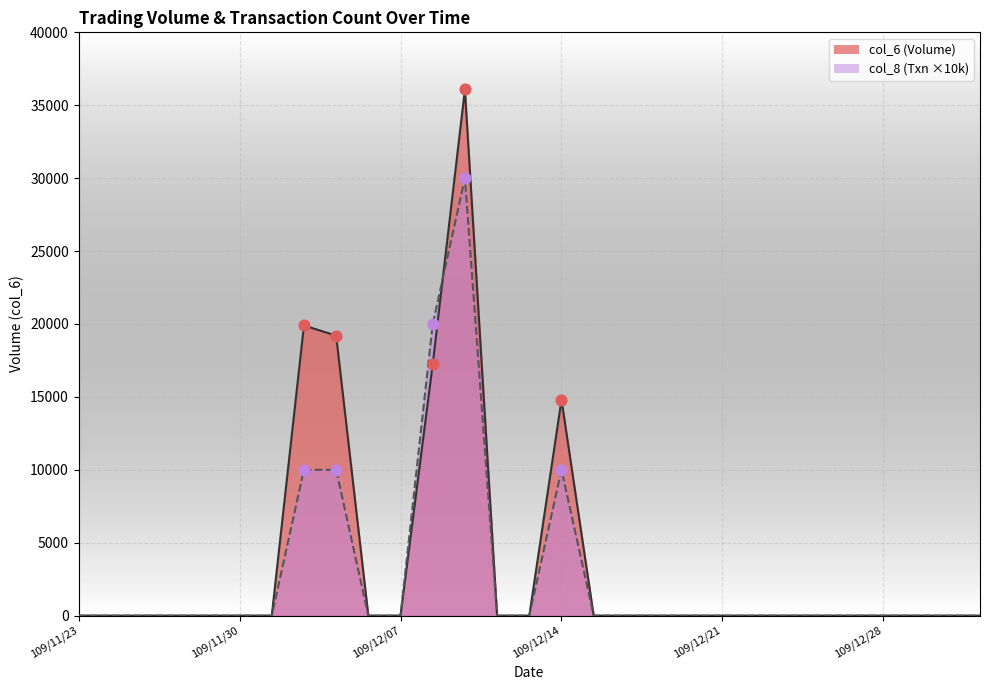

What are all the series names shown in the legend?

col_6, col_8